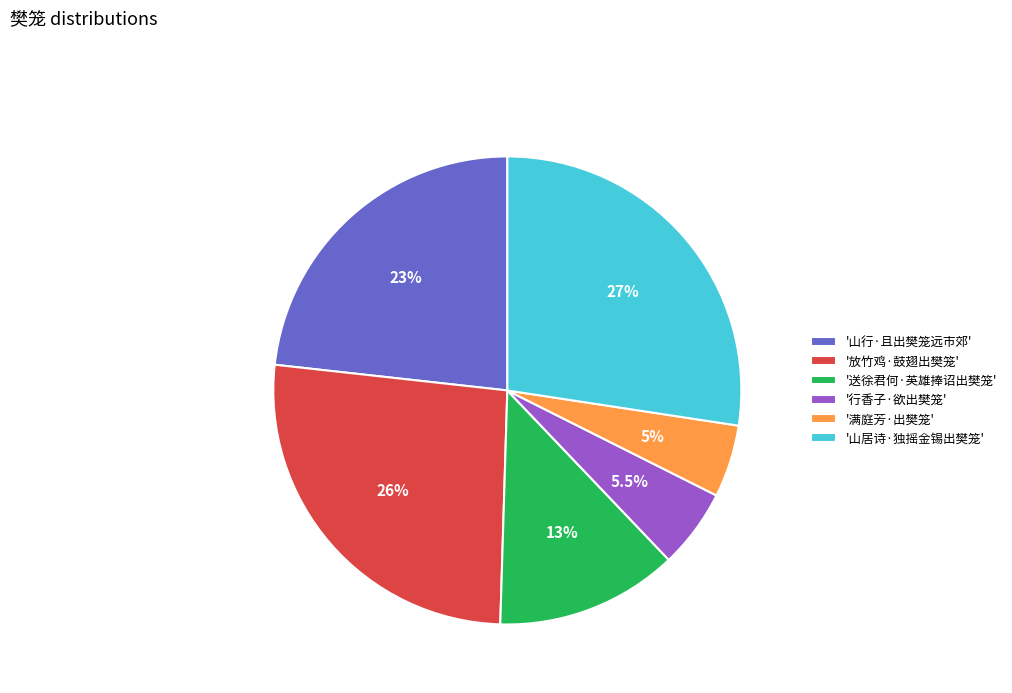

Count the number of slices in the pie.

6